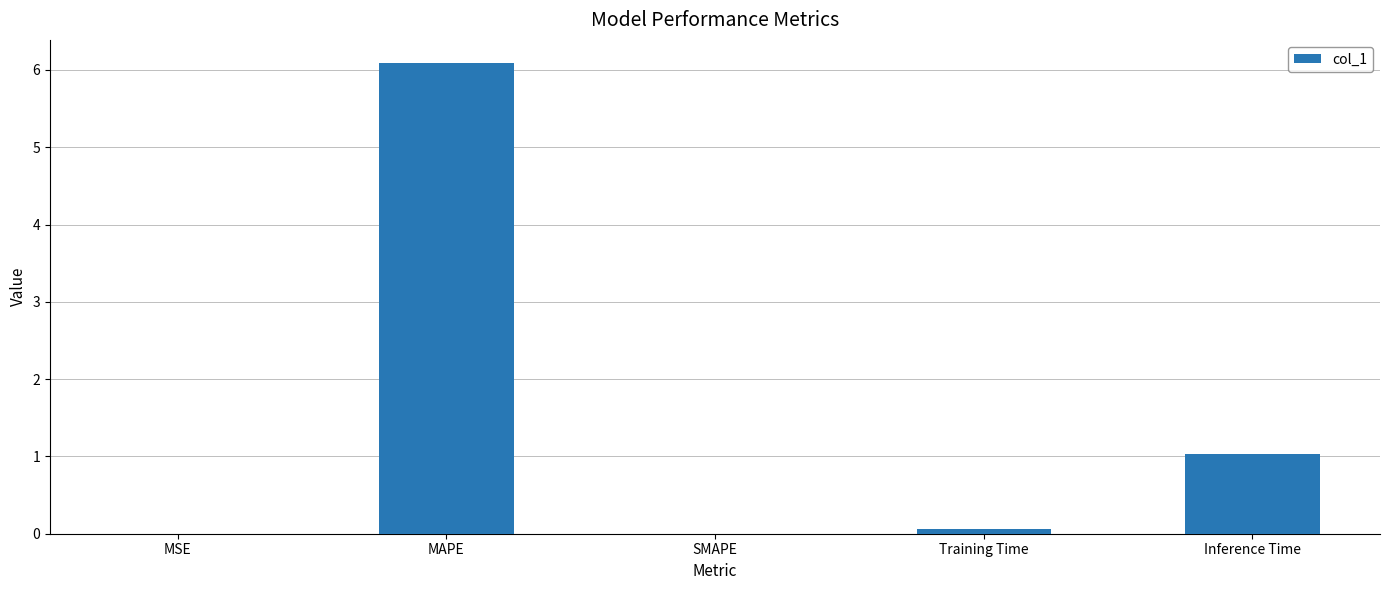

Which category has the highest value across all series?

MAPE